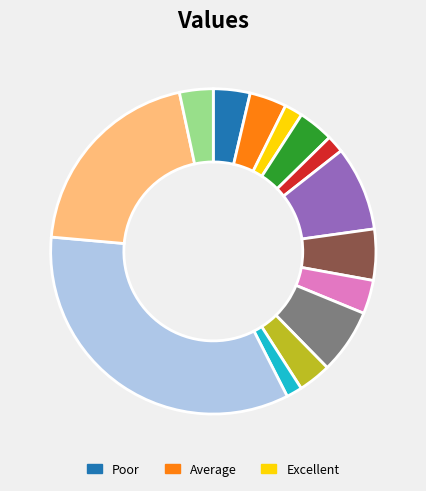

Is there a majority slice in this chart?

No